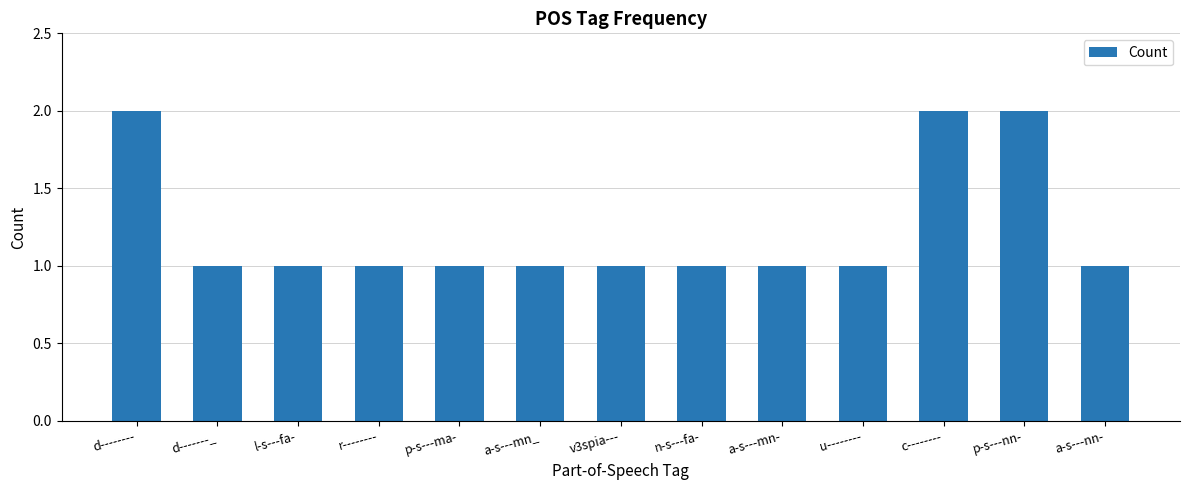

The value at a-s---mn_ is 0. True or false?

False